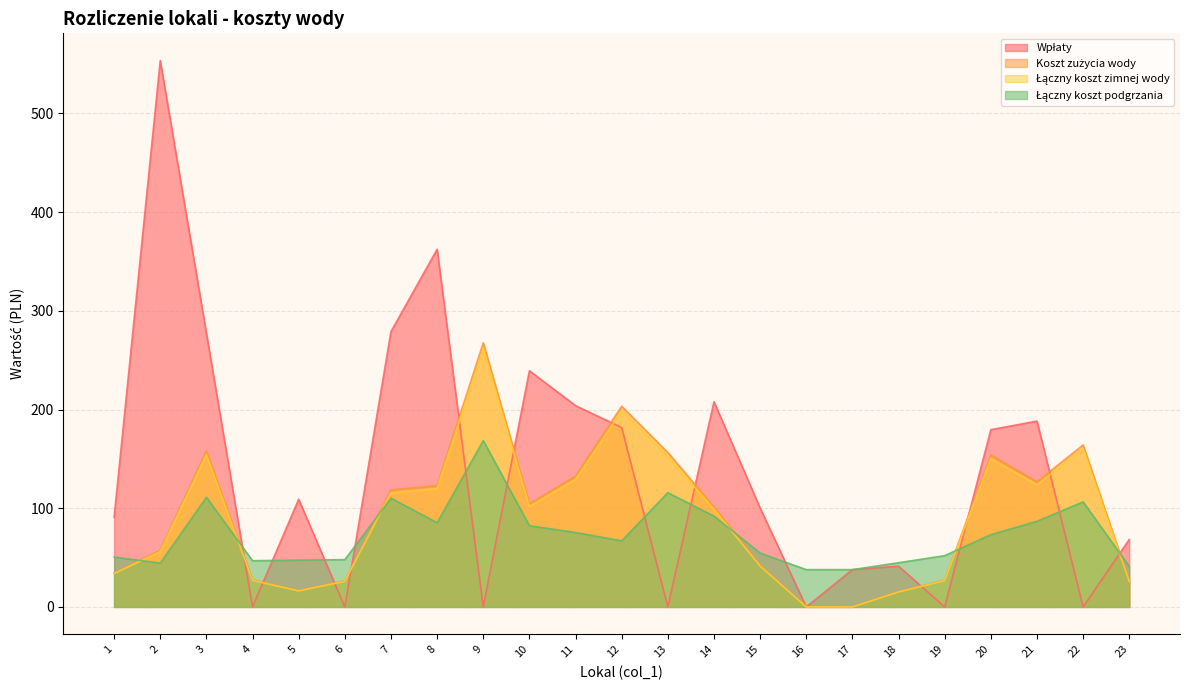

What are all the series names shown in the legend?

Wpłaty, Koszt zużycia wody, Łączny koszt zimnej wody, Łączny koszt podgrzania